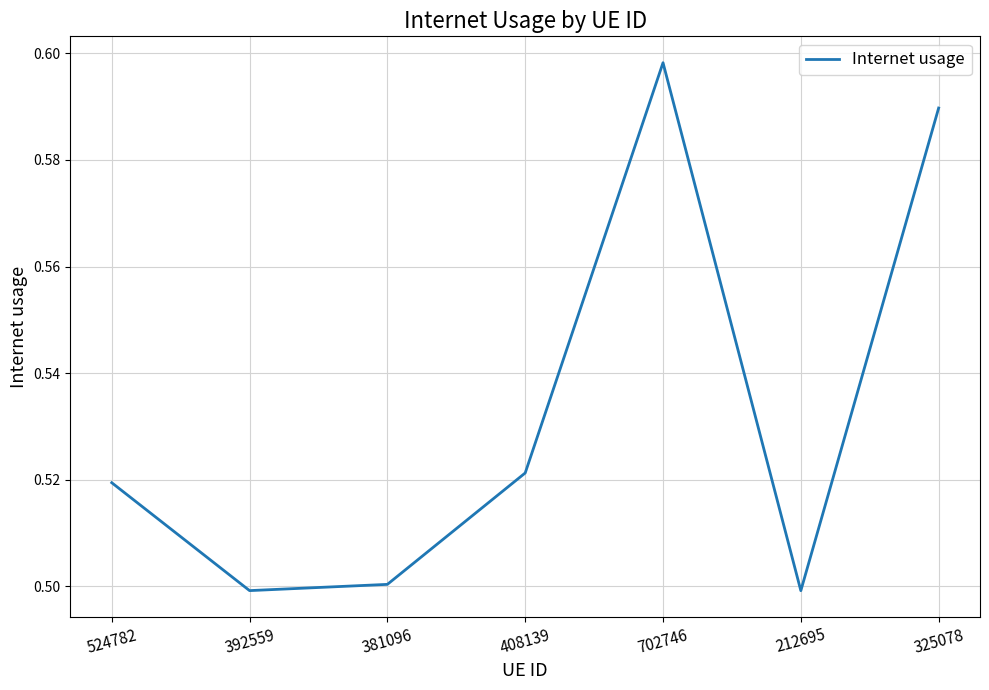

The value at 381096 is 0.7. True or false?

False